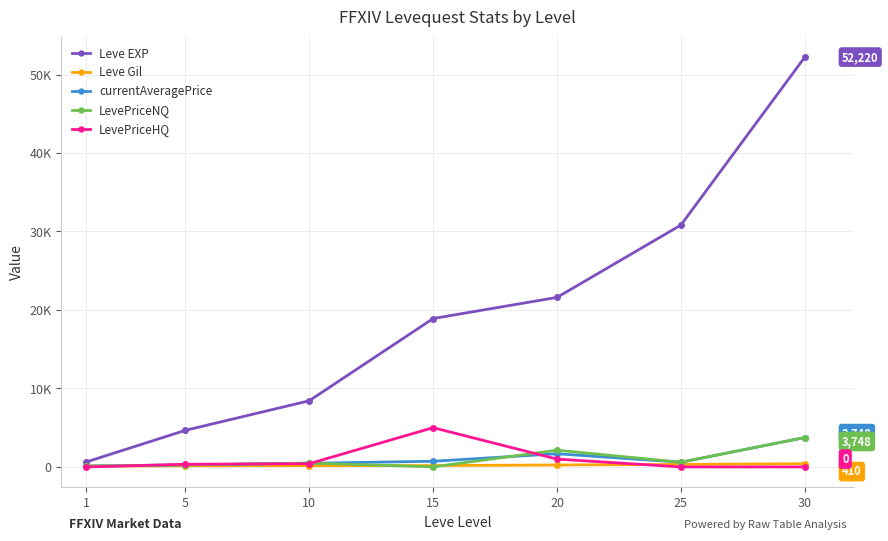

What is the approximate value of Leve EXP at 10, to the nearest 10?

8430